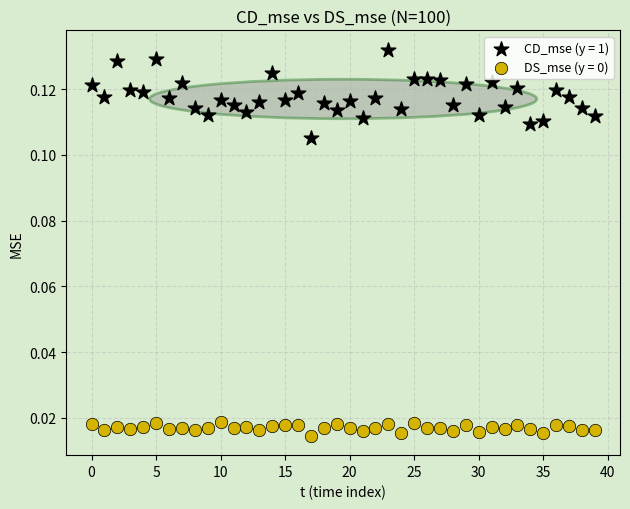

Which series has the largest Y range (max minus min)?

CD_mse (y = 1)